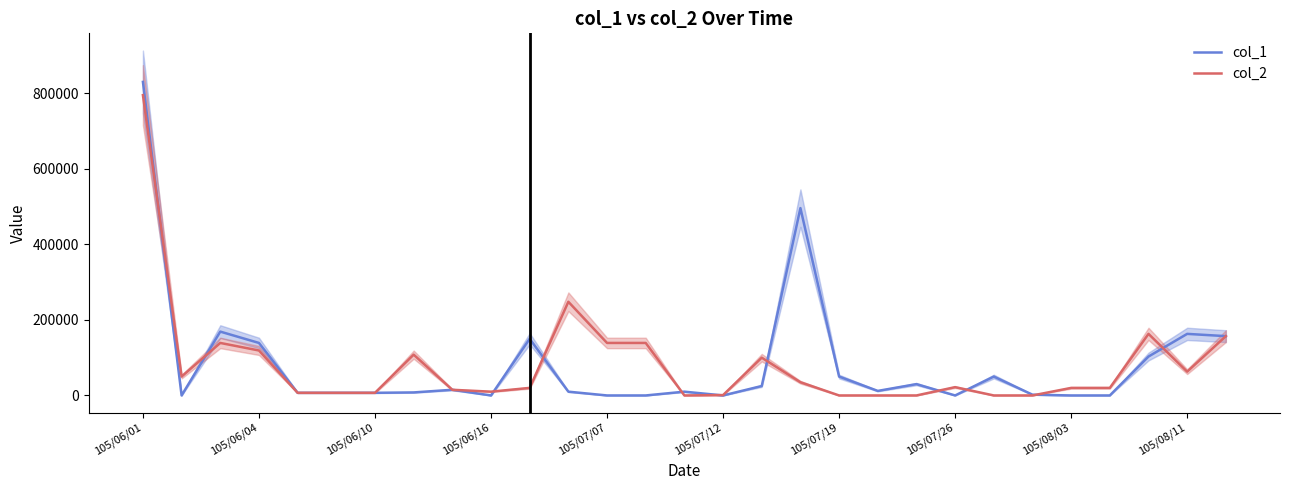

At which category is the sum across all series the highest?

105/06/01